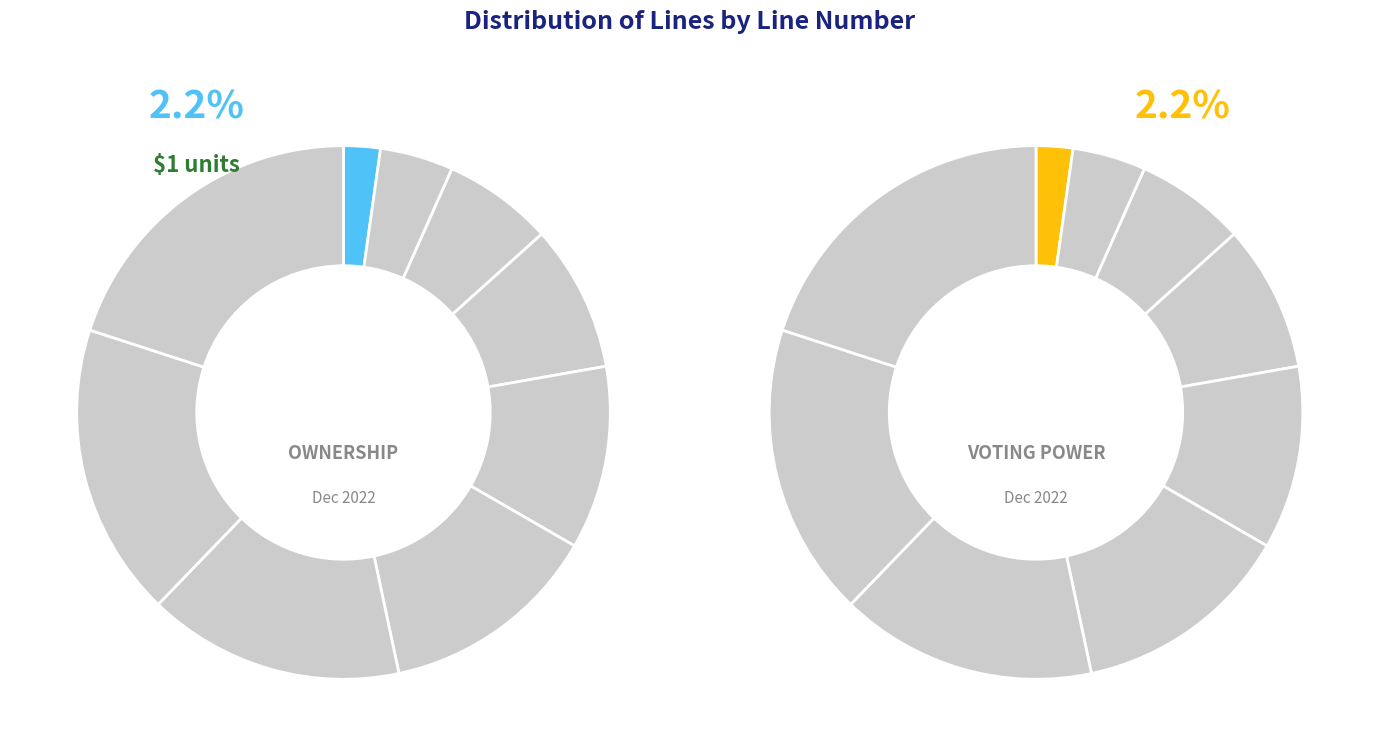

Count the number of slices in the pie.

9